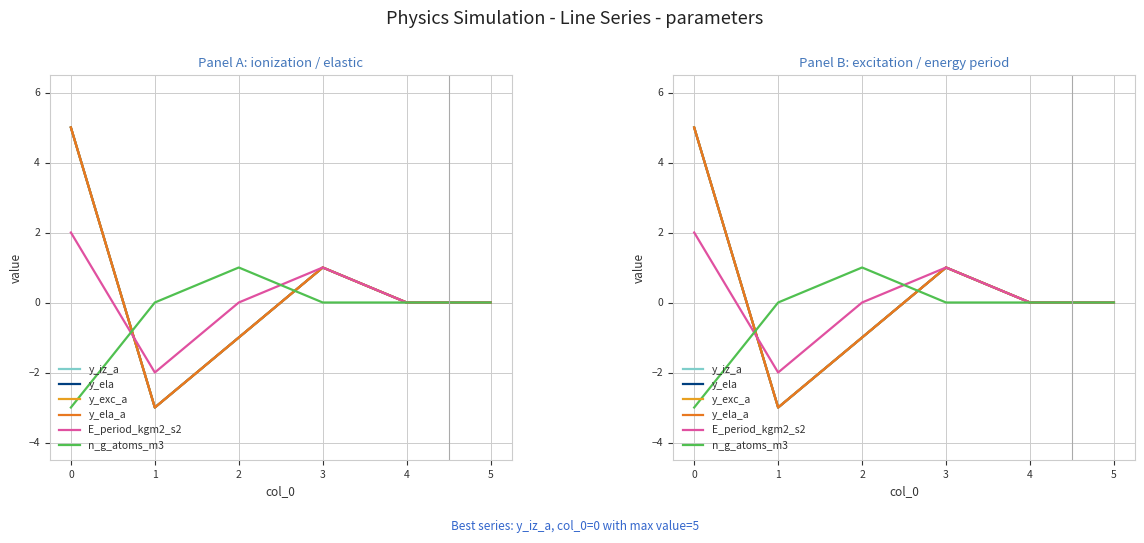

Which series ends up on top after the final intersection of y_ela_a and E_period_kgm2_s2?

E_period_kgm2_s2